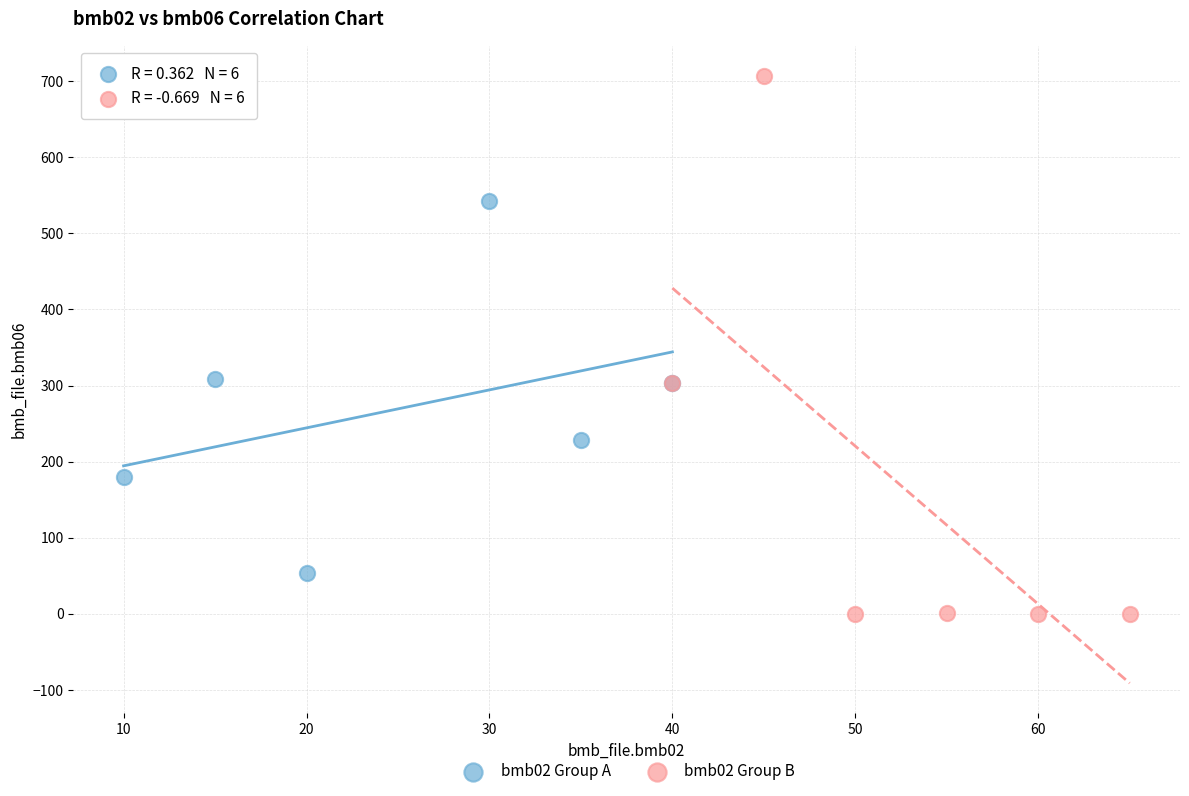

Which series has the largest Y range (max minus min)?

bmb02 Group B